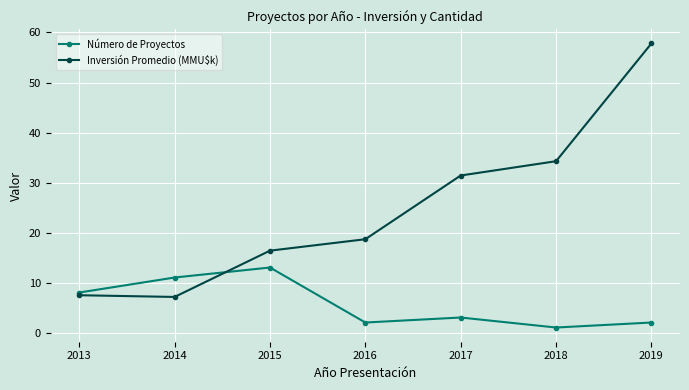

What is the value of the Inversión Promedio (MMU$k) point at the 7th from the left?

57.8